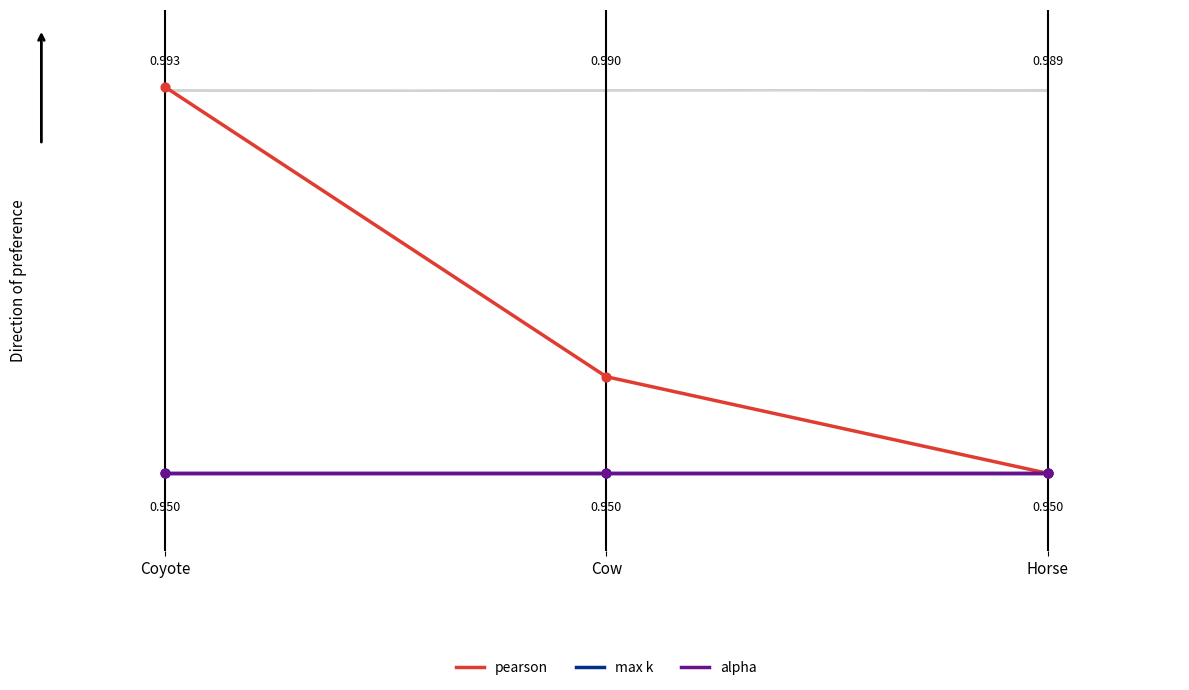

At which category is the sum across all series the highest?

Coyote